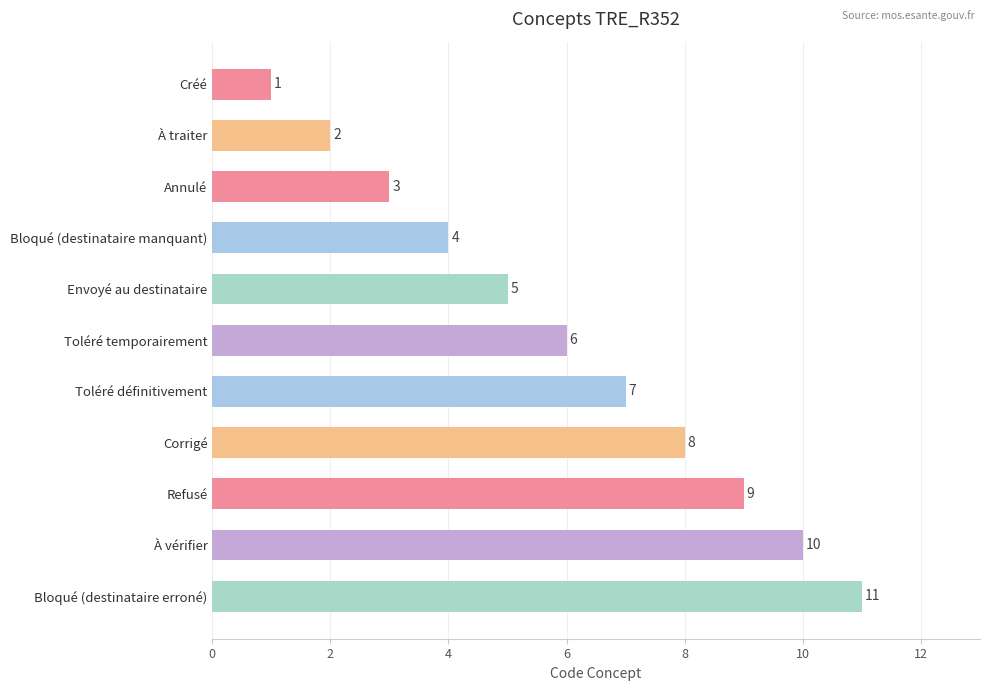

What is the label of the 7th bar from the top?

Toléré définitivement